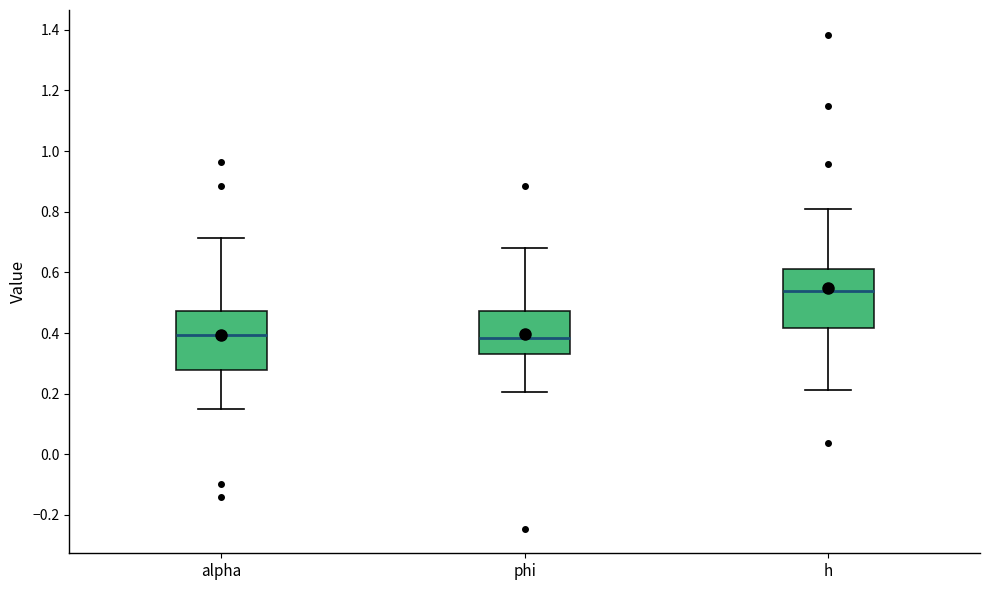

Reading left to right, read every box against the y-axis: the position of its median line, the range the box covers, and the ends of its whiskers. The values are not printed on the chart, so give them approximately, as read against the axis.

alpha: median 0.40, box 0.28 to 0.48, whiskers 0.14 to 0.72
phi: median 0.38, box 0.34 to 0.48, whiskers 0.20 to 0.68
h: median 0.54, box 0.42 to 0.62, whiskers 0.22 to 0.80